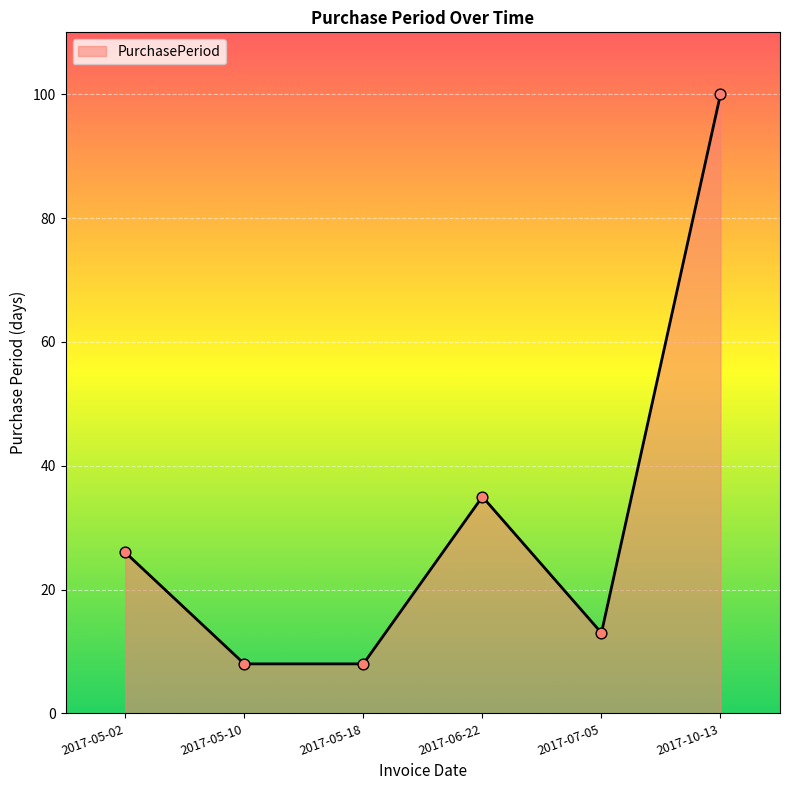

What is the ratio of the value at 2017-07-05 to the value at 2017-05-10?

1.6